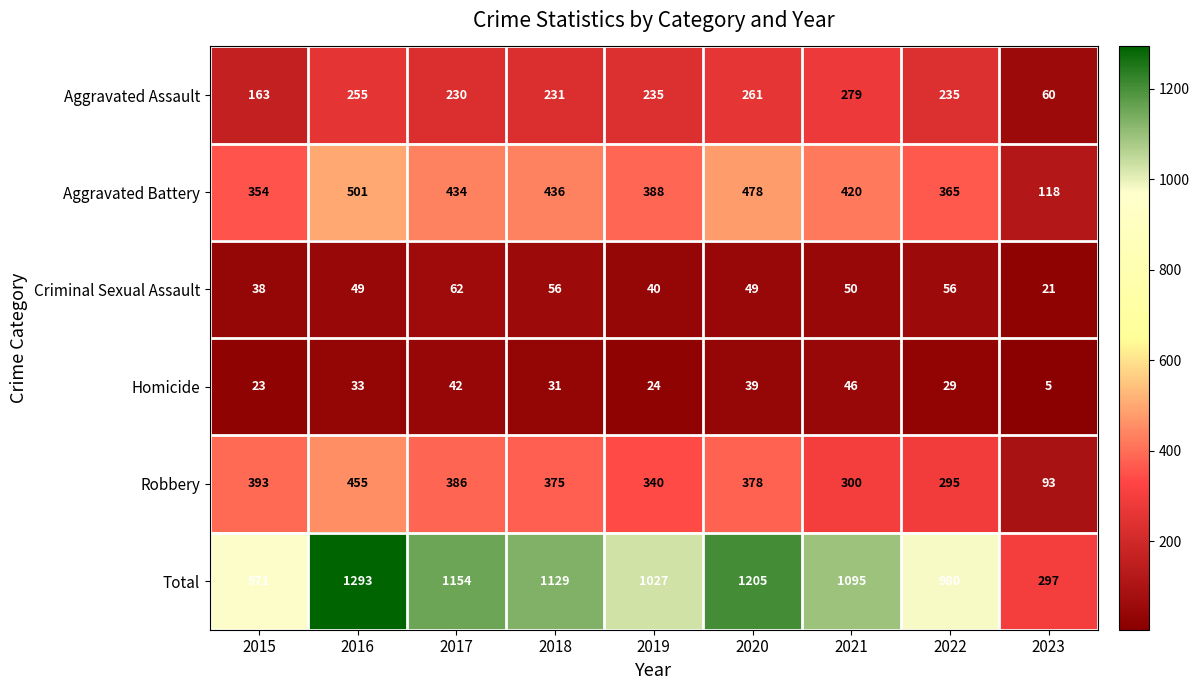

At how many categories does at least one series exceed 139?

9